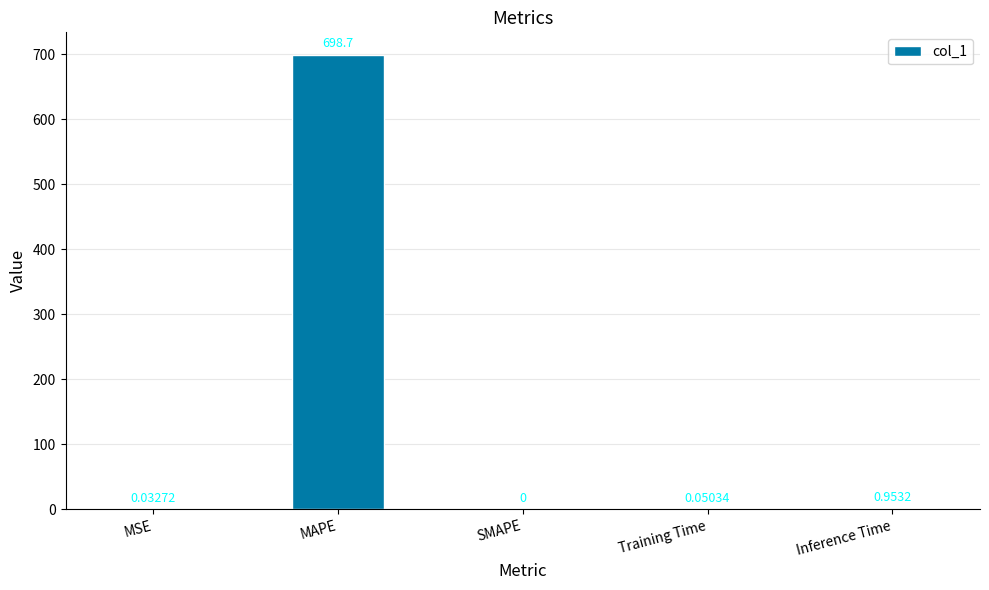

What is the sum of all values?

699.7